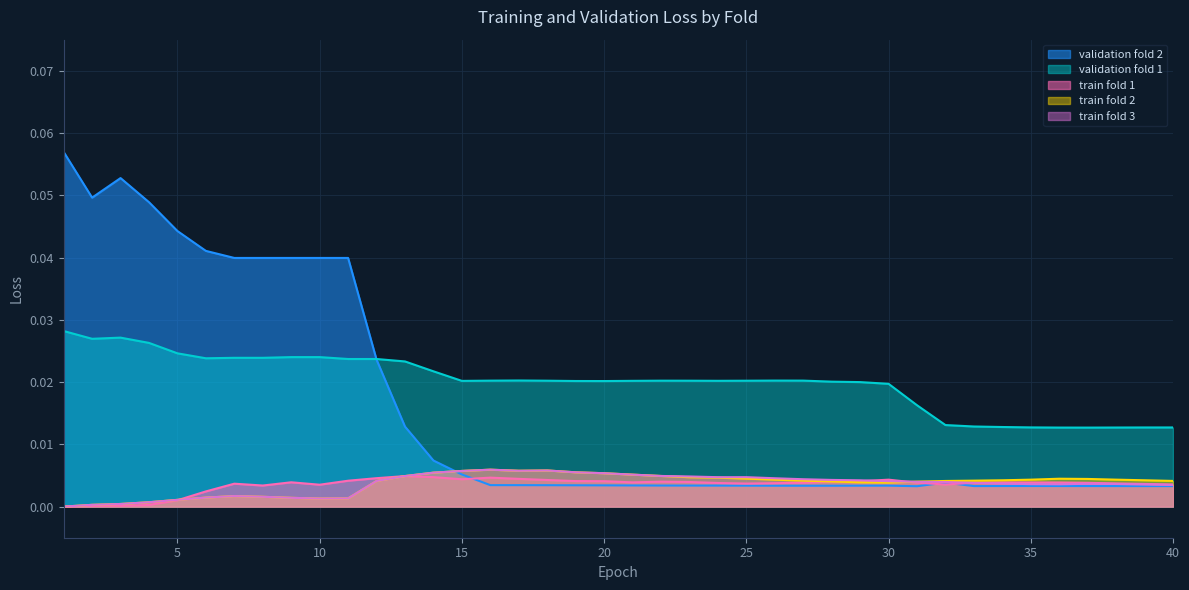

Reading left to right, list all the values displayed in this chart.

train fold 1: 1=0.0	2=0.0	3=0.0	4=0.0	5=0.0	6=0.0	7=0.0	8=0.0	9=0.0	10=0.0	11=0.0	12=0.0	13=0.0	14=0.0	15=0.0	16=0.0	17=0.0	18=0.0	19=0.0	20=0.0	21=0.0	22=0.0	23=0.0	24=0.0	25=0.0	26=0.0	27=0.0	28=0.0	29=0.0	30=0.0	31=0.0	32=0.0	33=0.0	34=0.0	35=0.0	36=0.0	37=0.0	38=0.0	39=0.0	40=0.0
train fold 2: 1=0.0	2=0.0	3=0.0	4=0.0	5=0.0	6=0.0	7=0.0	8=0.0	9=0.0	10=0.0	11=0.0	12=0.0	13=0.0	14=0.0	15=0.0	16=0.0	17=0.0	18=0.0	19=0.0	20=0.0	21=0.0	22=0.0	23=0.0	24=0.0	25=0.0	26=0.0	27=0.0	28=0.0	29=0.0	30=0.0	31=0.0	32=0.0	33=0.0	34=0.0	35=0.0	36=0.0	37=0.0	38=0.0	39=0.0	40=0.0
train fold 3: 1=0.0	2=0.0	3=0.0	4=0.0	5=0.0	6=0.0	7=0.0	8=0.0	9=0.0	10=0.0	11=0.0	12=0.0	13=0.0	14=0.0	15=0.0	16=0.0	17=0.0	18=0.0	19=0.0	20=0.0	21=0.0	22=0.0	23=0.0	24=0.0	25=0.0	26=0.0	27=0.0	28=0.0	29=0.0	30=0.0	31=0.0	32=0.0	33=0.0	34=0.0	35=0.0	36=0.0	37=0.0	38=0.0	39=0.0	40=0.0
validation fold 1: 1=0.0	2=0.0	3=0.0	4=0.0	5=0.0	6=0.0	7=0.0	8=0.0	9=0.0	10=0.0	11=0.0	12=0.0	13=0.0	14=0.0	15=0.0	16=0.0	17=0.0	18=0.0	19=0.0	20=0.0	21=0.0	22=0.0	23=0.0	24=0.0	25=0.0	26=0.0	27=0.0	28=0.0	29=0.0	30=0.0	31=0.0	32=0.0	33=0.0	34=0.0	35=0.0	36=0.0	37=0.0	38=0.0	39=0.0	40=0.0
validation fold 2: 1=0.1	2=0.0	3=0.1	4=0.0	5=0.0	6=0.0	7=0.0	8=0.0	9=0.0	10=0.0	11=0.0	12=0.0	13=0.0	14=0.0	15=0.0	16=0.0	17=0.0	18=0.0	19=0.0	20=0.0	21=0.0	22=0.0	23=0.0	24=0.0	25=0.0	26=0.0	27=0.0	28=0.0	29=0.0	30=0.0	31=0.0	32=0.0	33=0.0	34=0.0	35=0.0	36=0.0	37=0.0	38=0.0	39=0.0	40=0.0